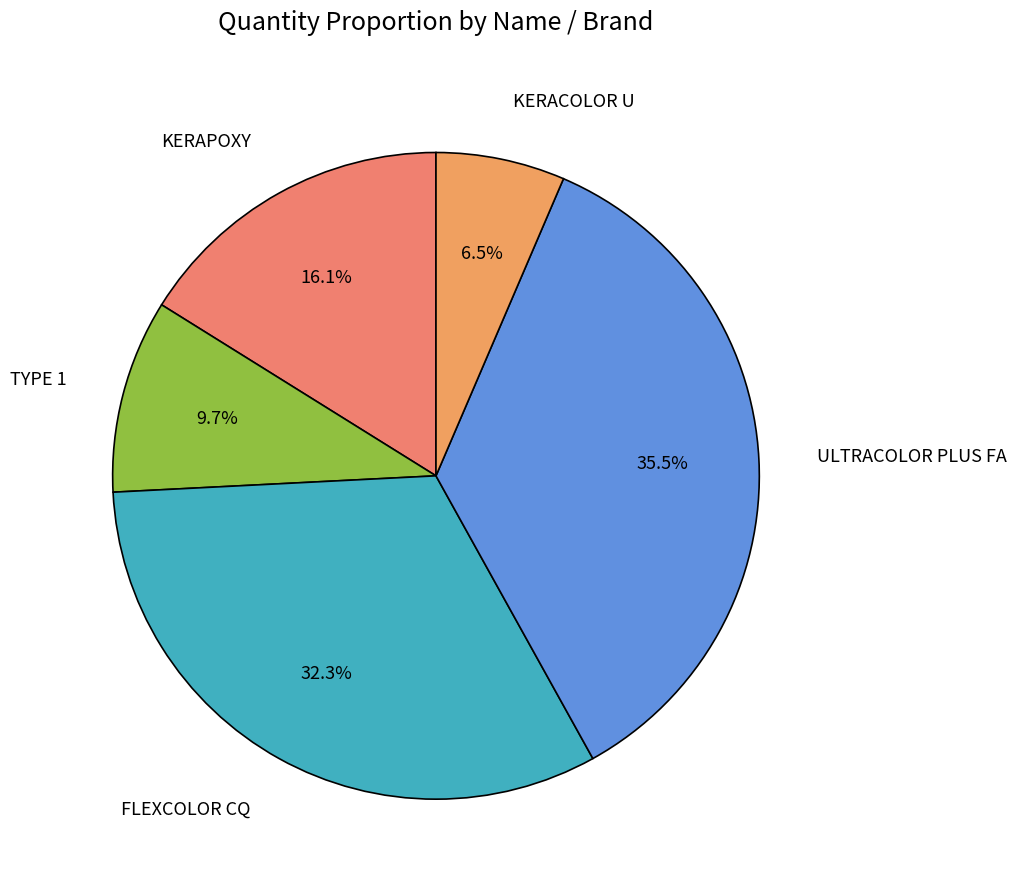

Which slice is the smallest?

KERACOLOR U